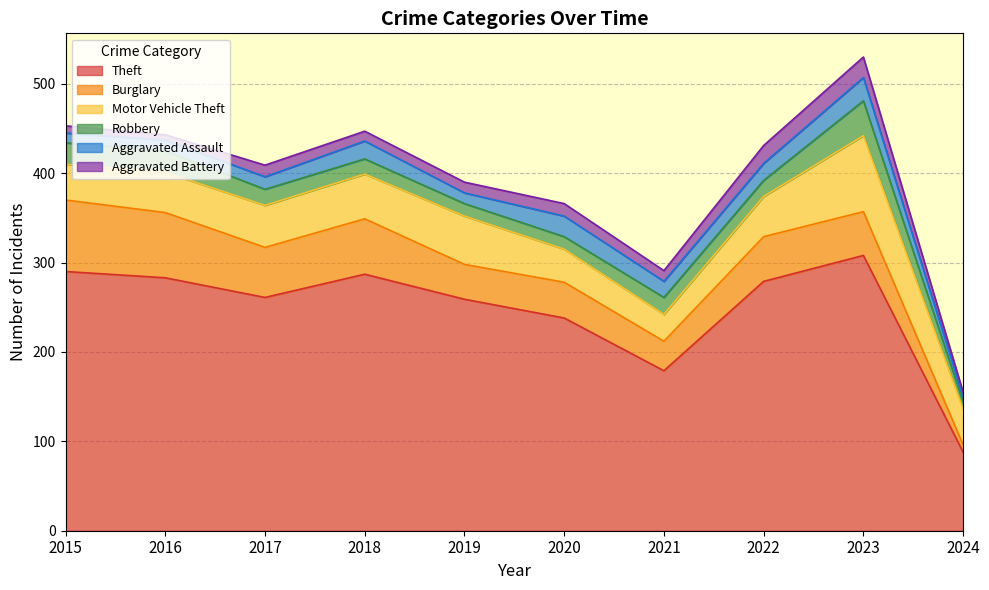

What is the greatest value displayed?

308